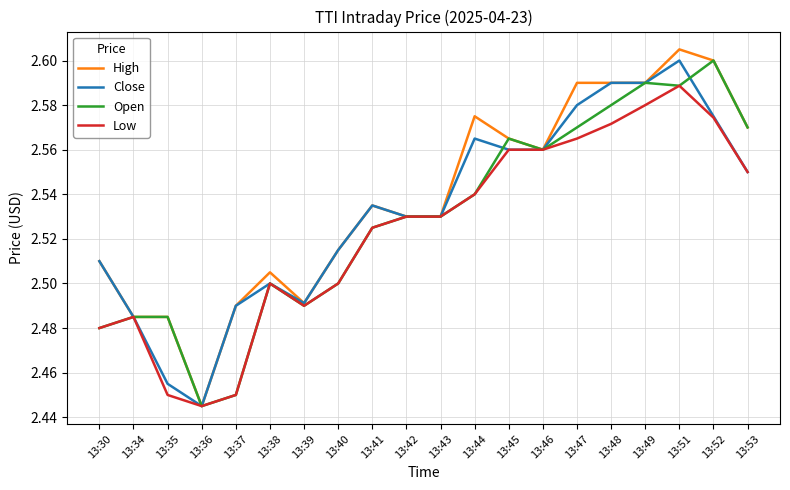

True or false: High has a value of 4.3 at 13:52.

False